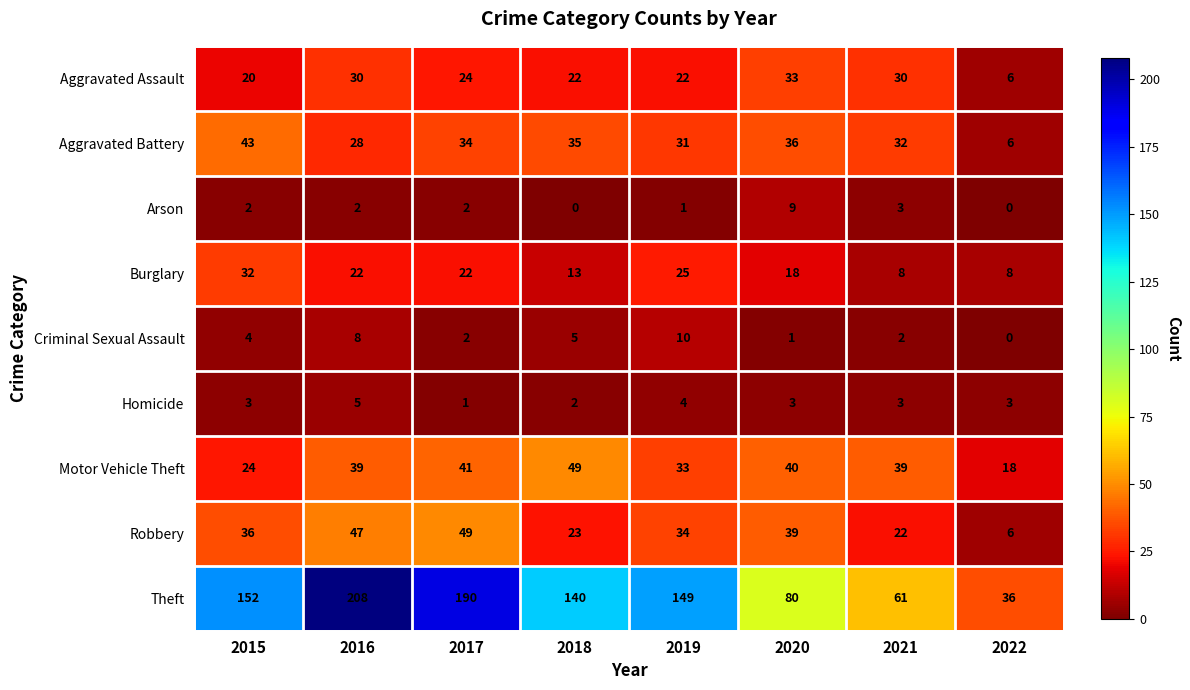

What is the spread (max minus min) of values at 2018?

140